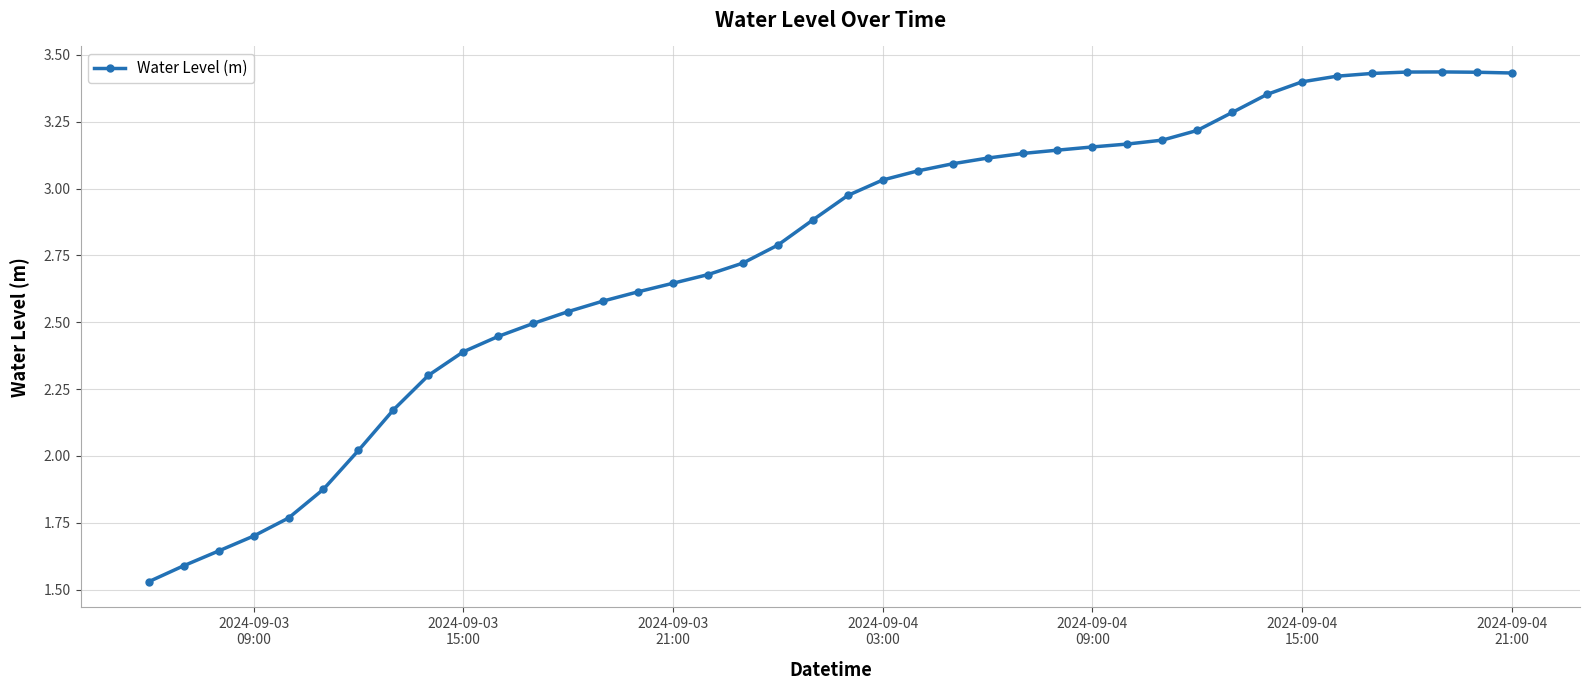

True or false: there are more than 0 points higher than both neighbors.

True